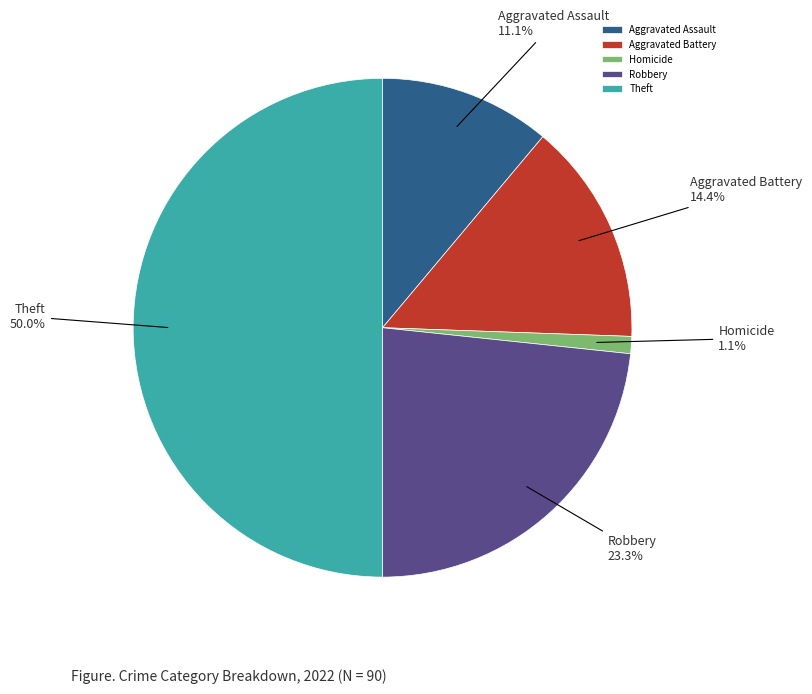

Does Robbery represent more than half of the total?

No